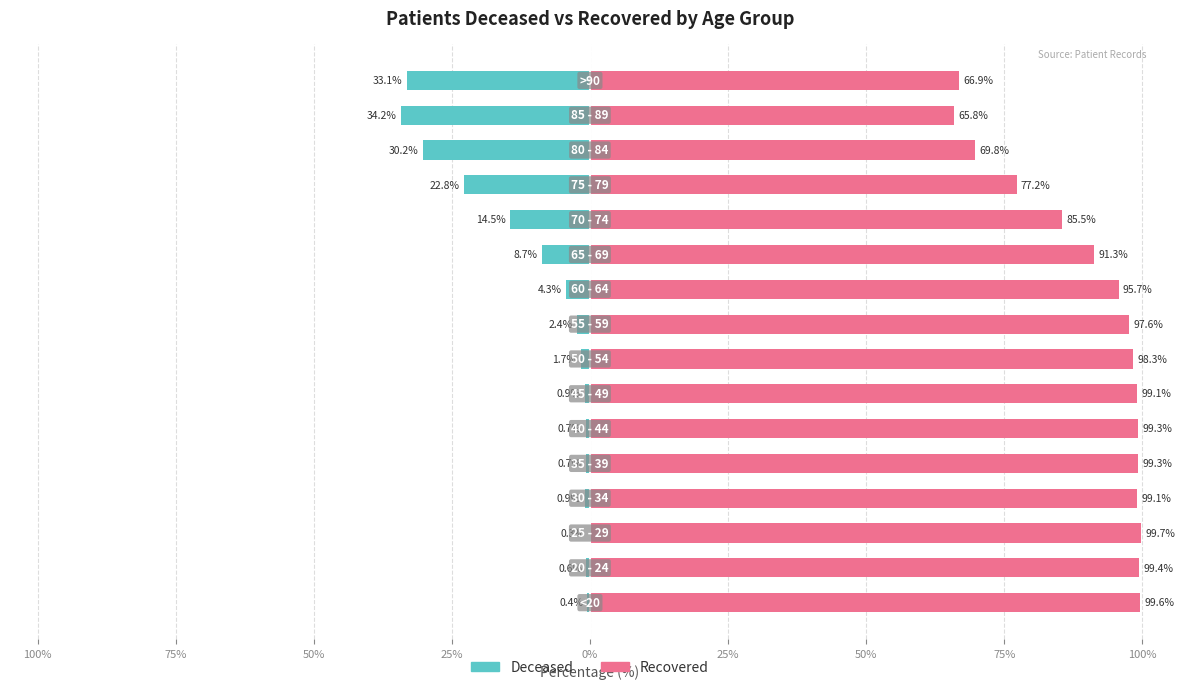

Rank the series by their maximum value, from highest to lowest.

patients_recovered, patients_deceased